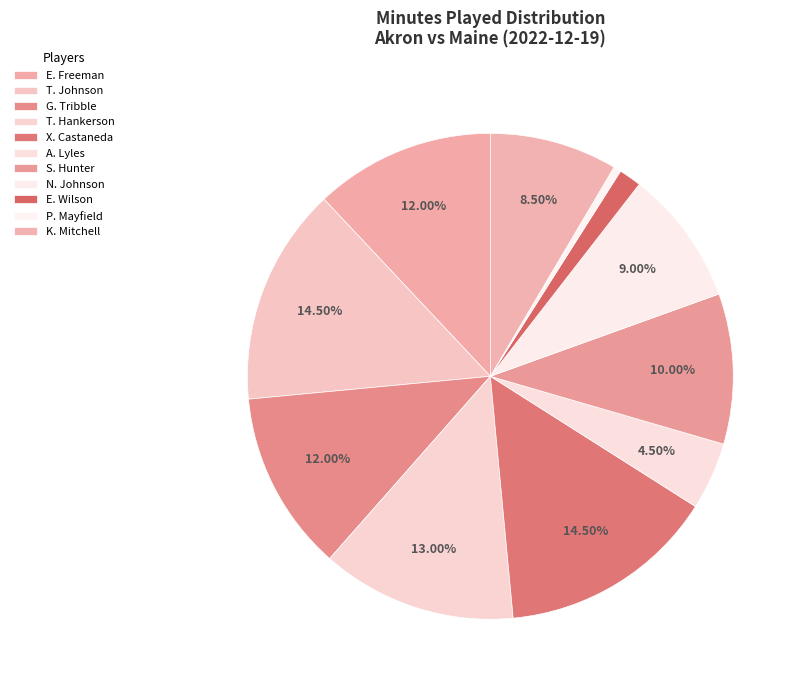

Count the number of slices in the pie.

11